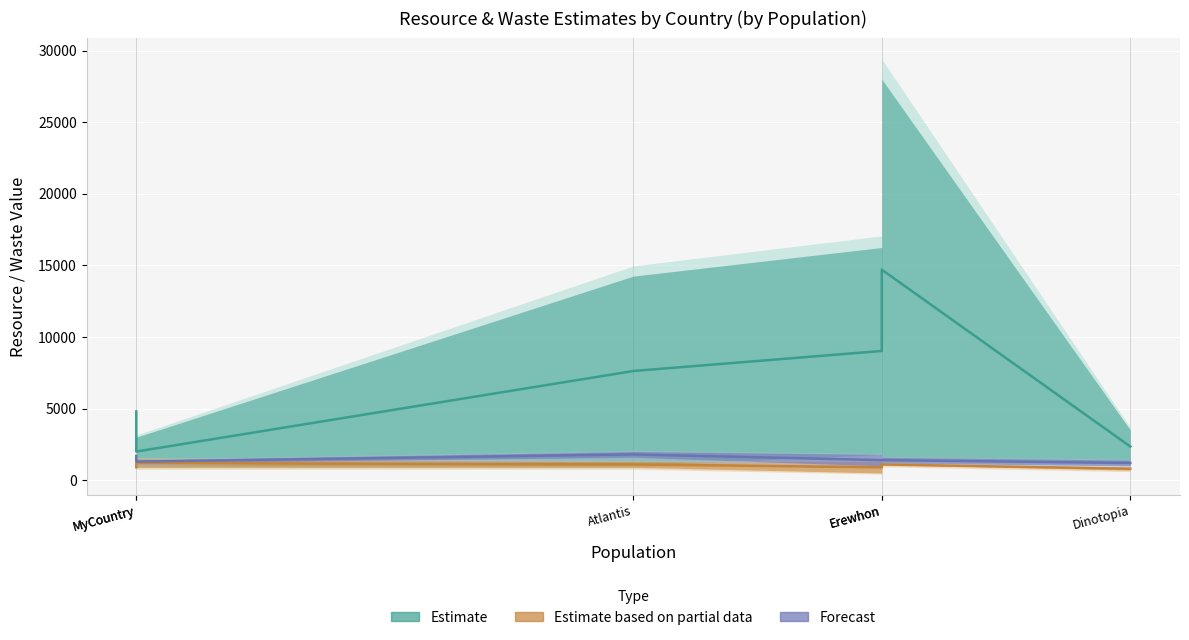

What is the total value across all series at Dinotopia?

4350